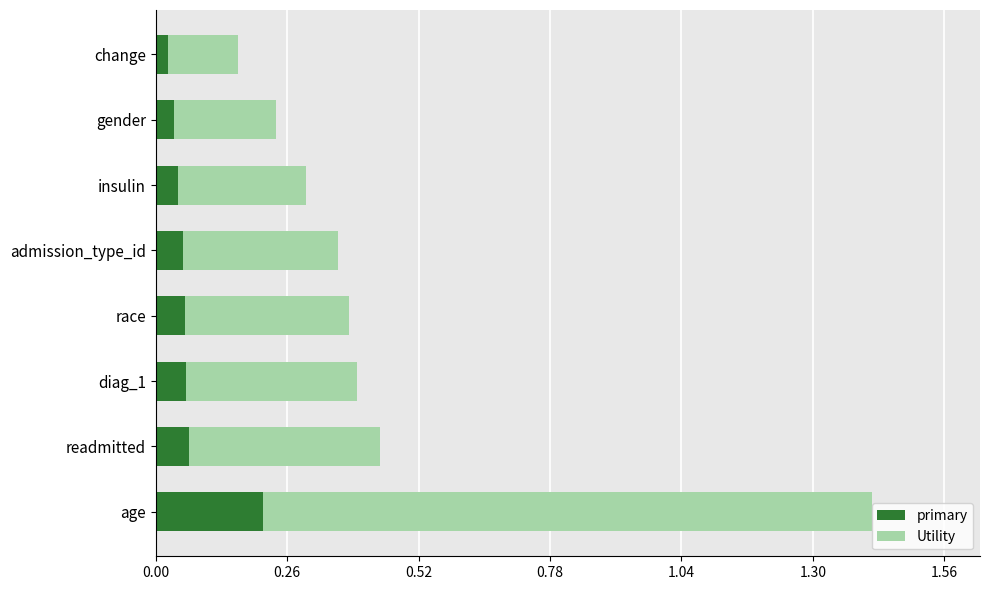

The value of primary at gender is 0.1. True or false?

False